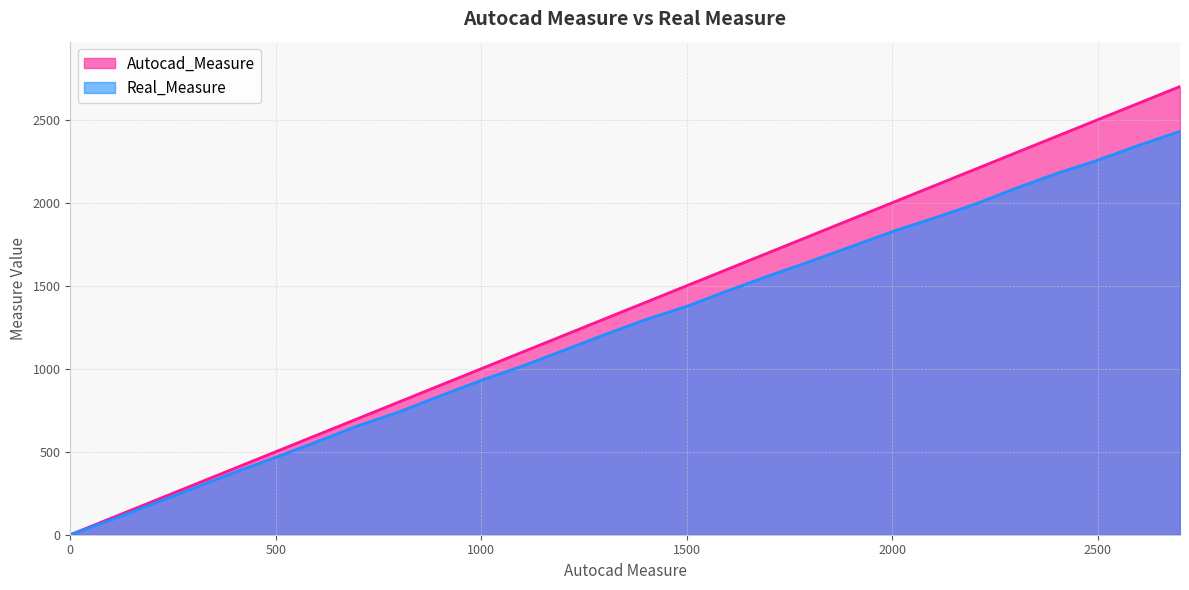

Which has a higher value, 1100 or 800?

1100